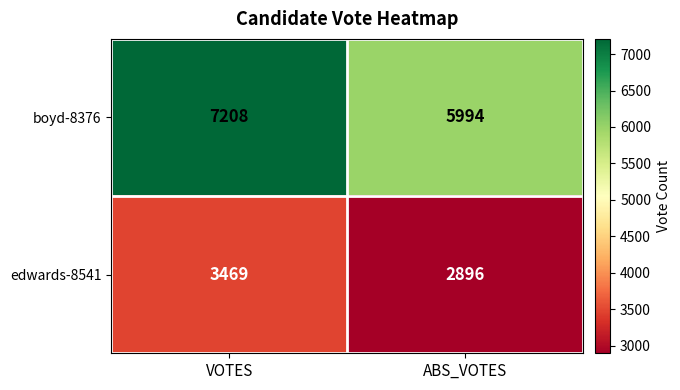

Between VOTES and ABS_VOTES, which series saw the biggest shift?

boyd-8376